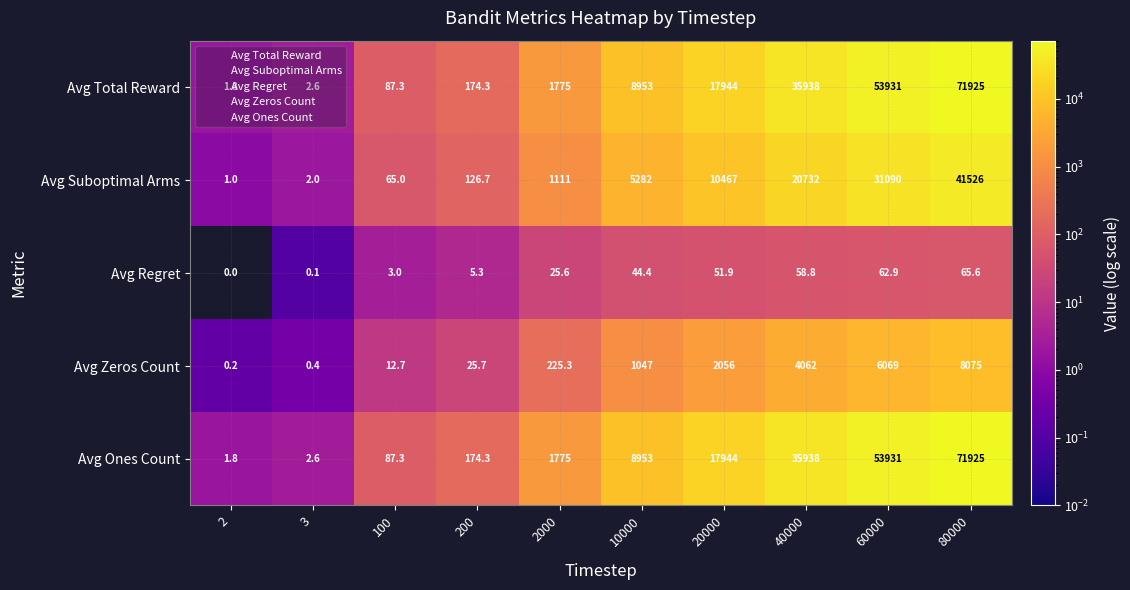

What is the difference between the second highest and minimum values in the Avg Total Reward series?

53929.2